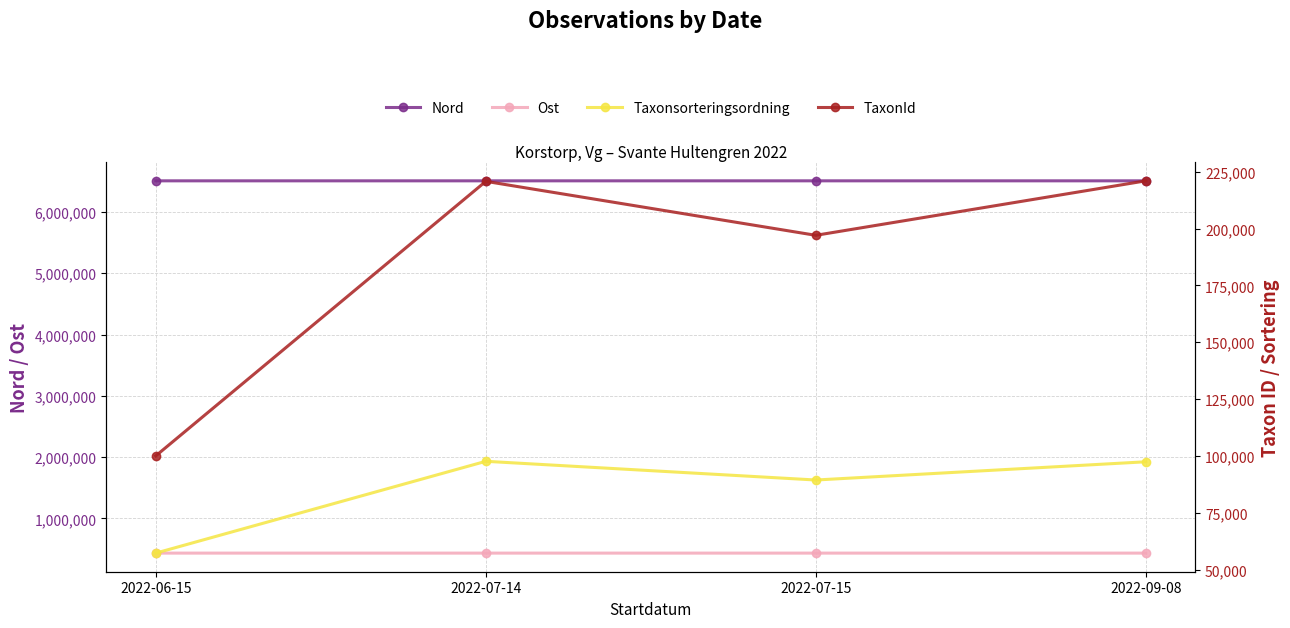

The value of TaxonId at 2022-06-15 is 147786.1. True or false?

False